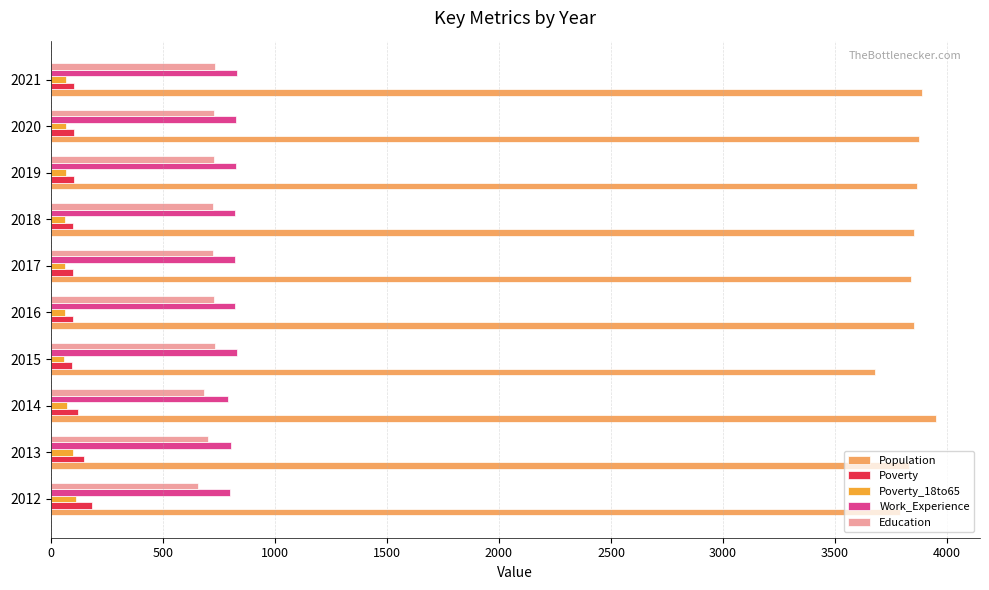

Count the number of categories in the chart.

10